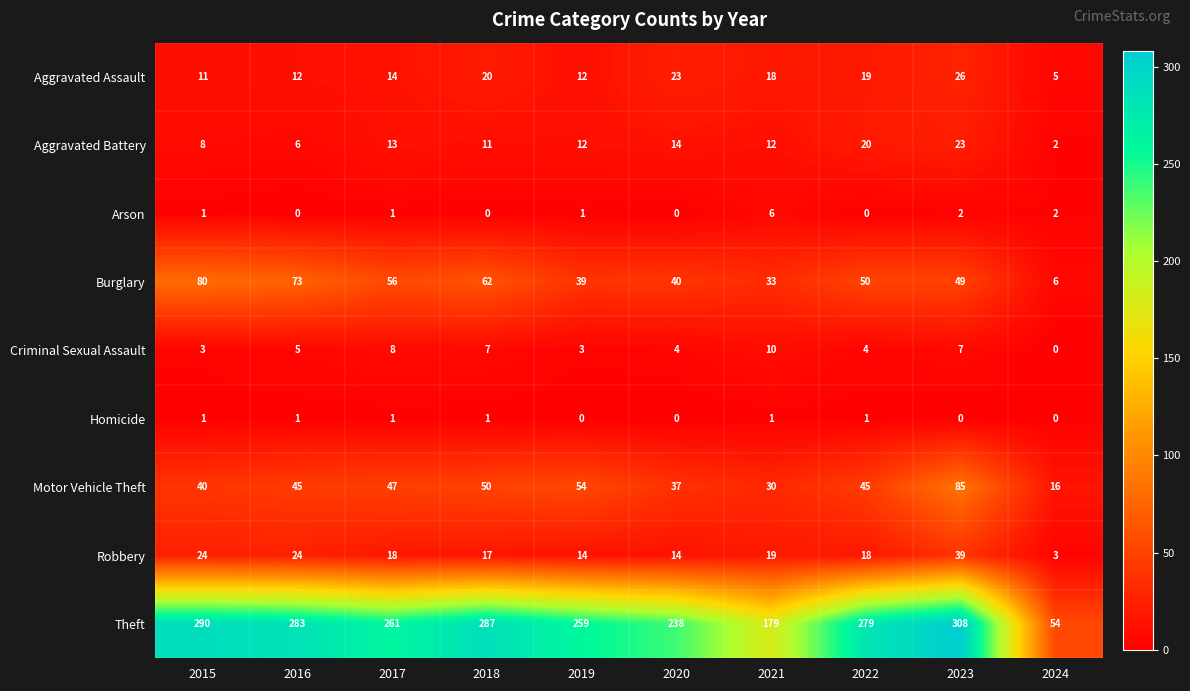

At which category is the sum across all series the highest?

2023